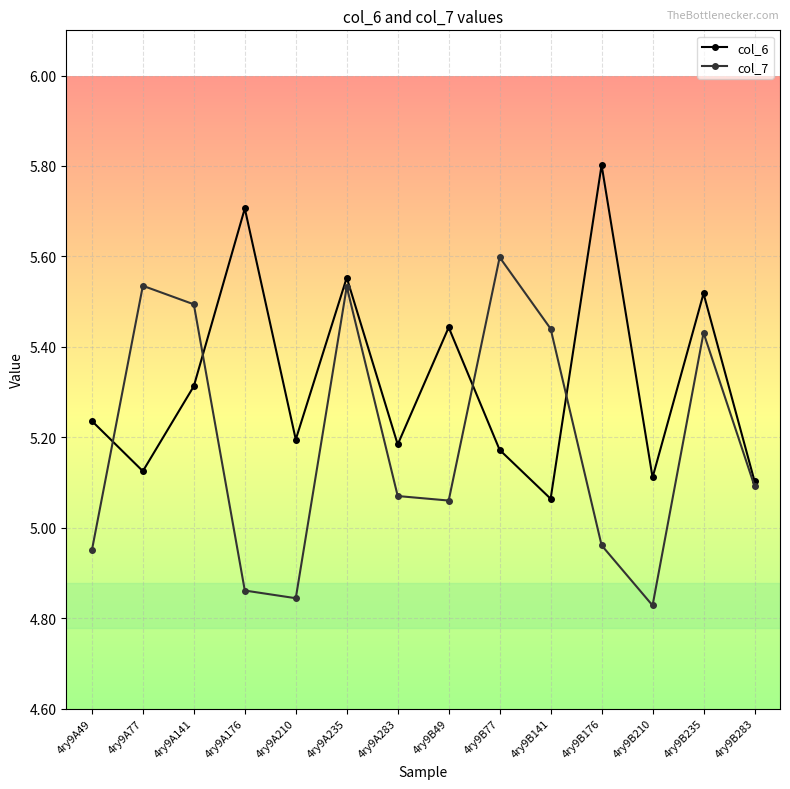

At which category does col_6 reach its first local valley?

4ry9A77